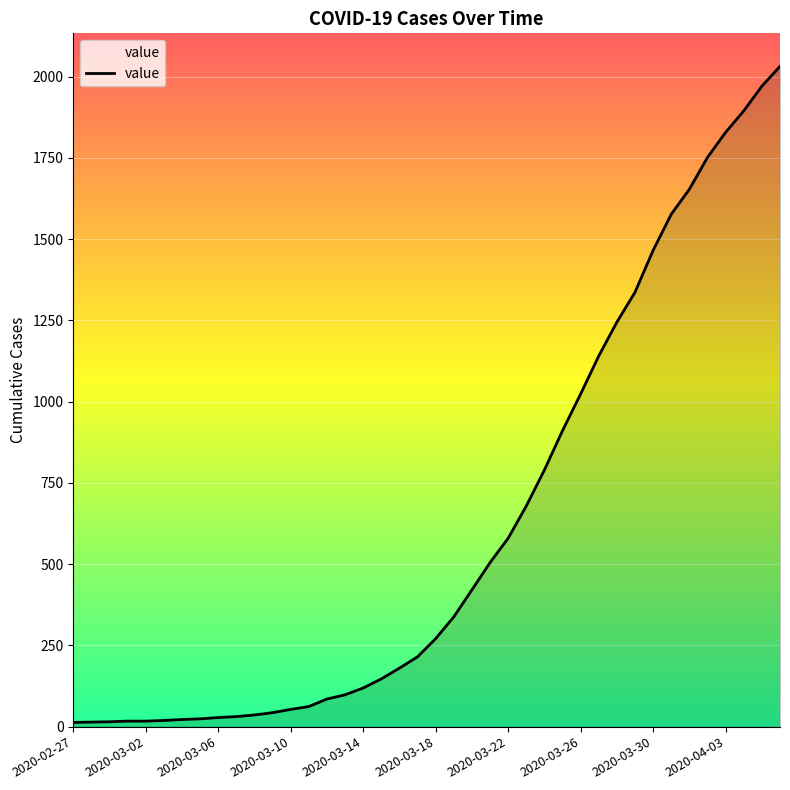

What is the difference between the second highest and second lowest values?

1957